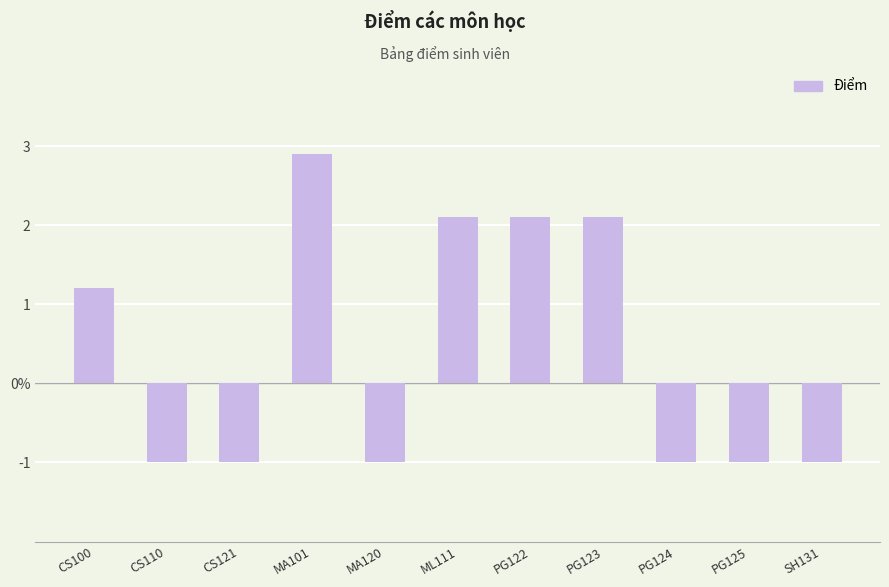

Are the bars horizontal?

No